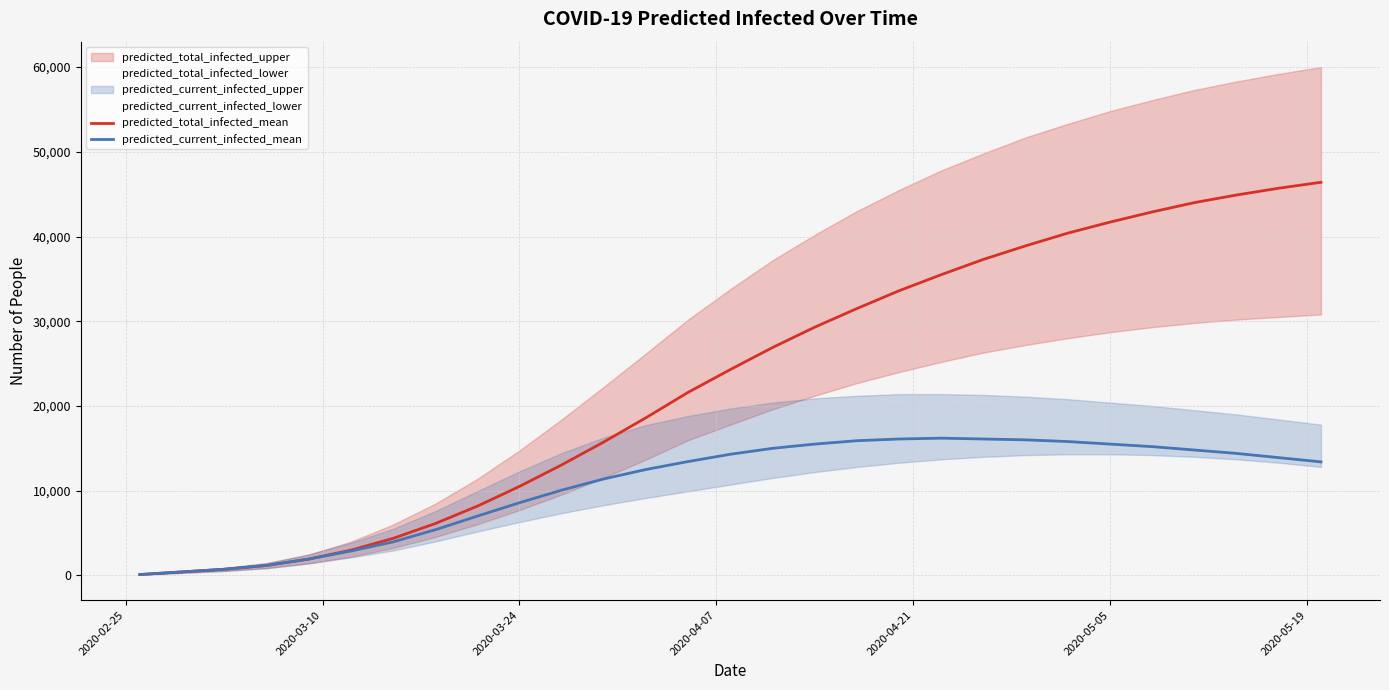

How many lines are shown in the chart?

2